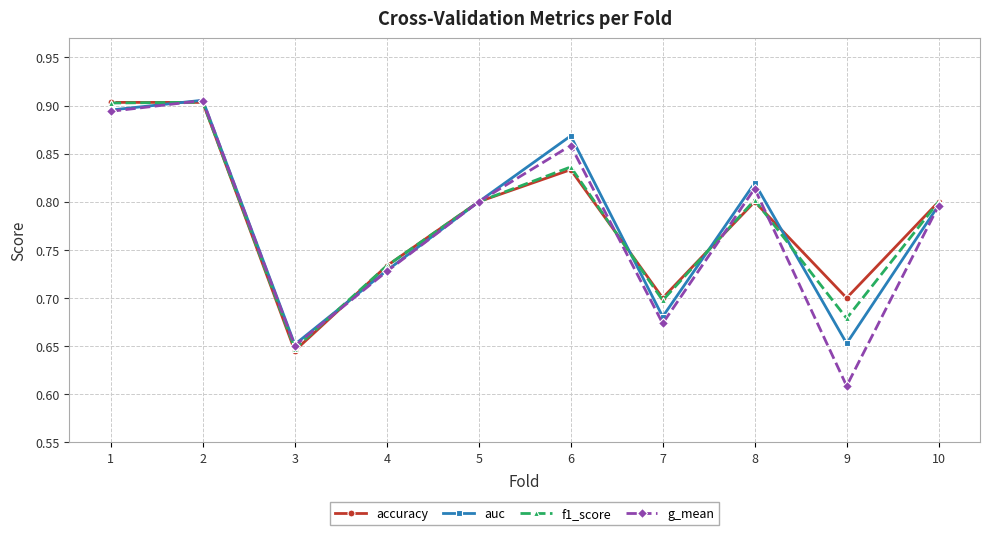

At which label does g_mean reach its minimum?

9